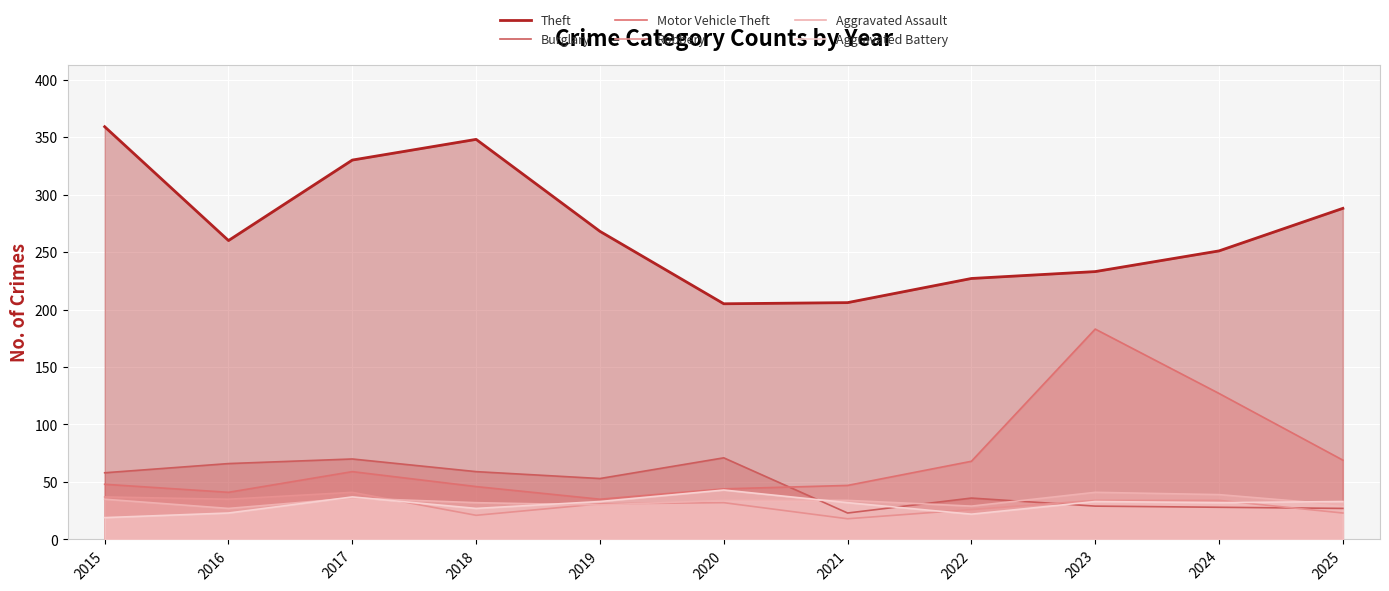

What is the difference between the maximum and minimum values in the Aggravated Assault series?

14